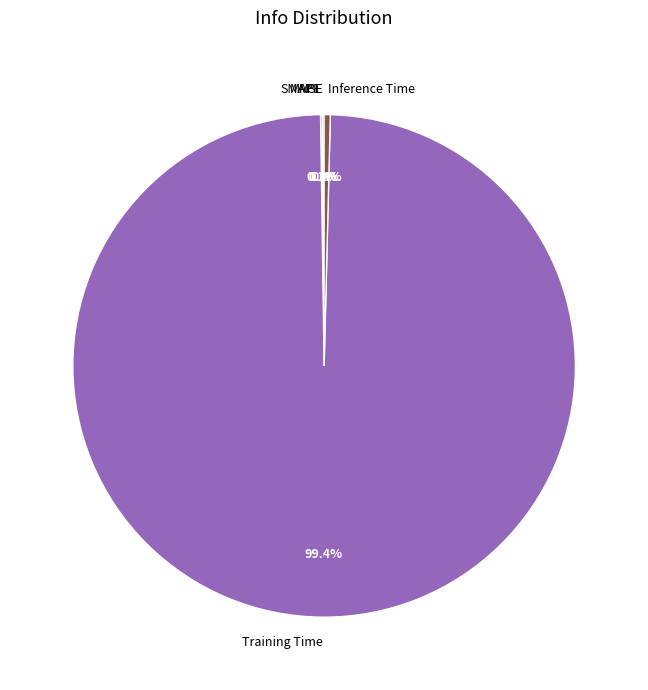

What portion of the pie excludes Training Time?

0.6%